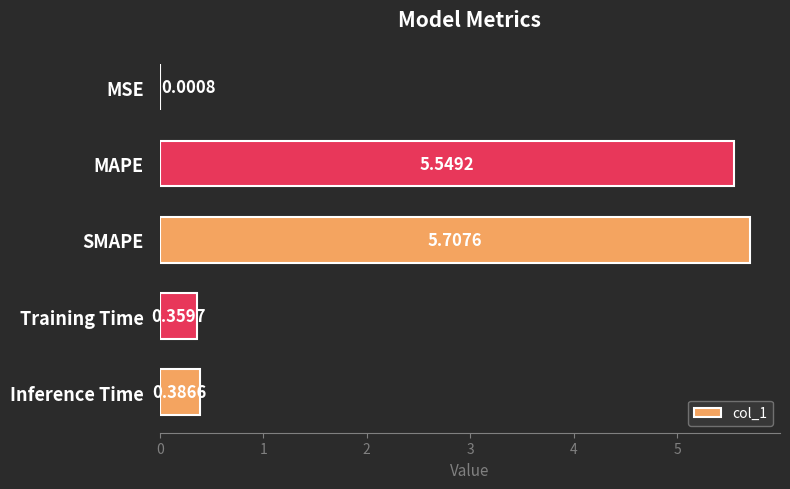

At which category does the chart reach its peak across all series?

SMAPE